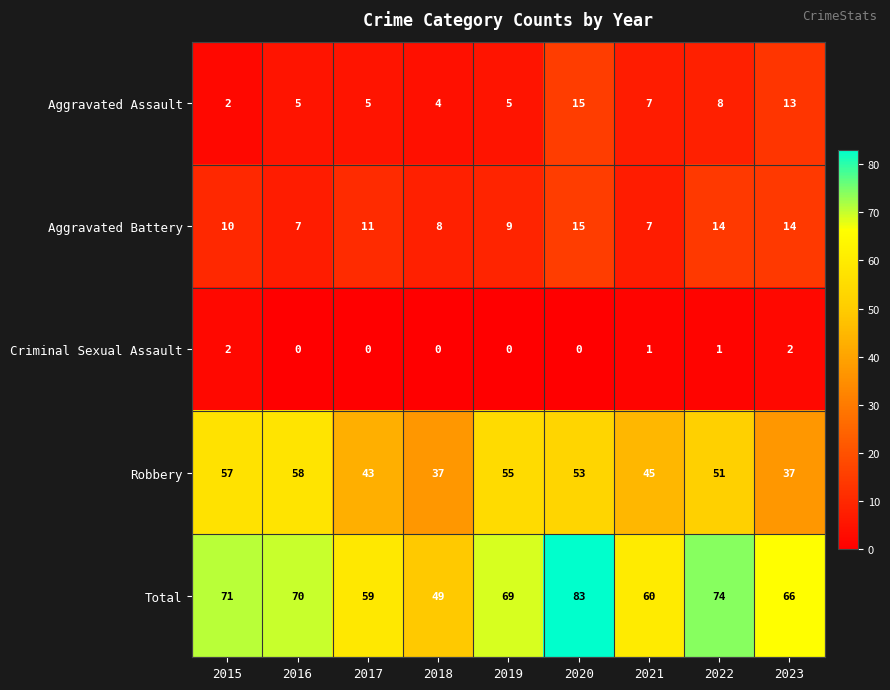

Which series changed the most between 2016 and 2021?

Robbery